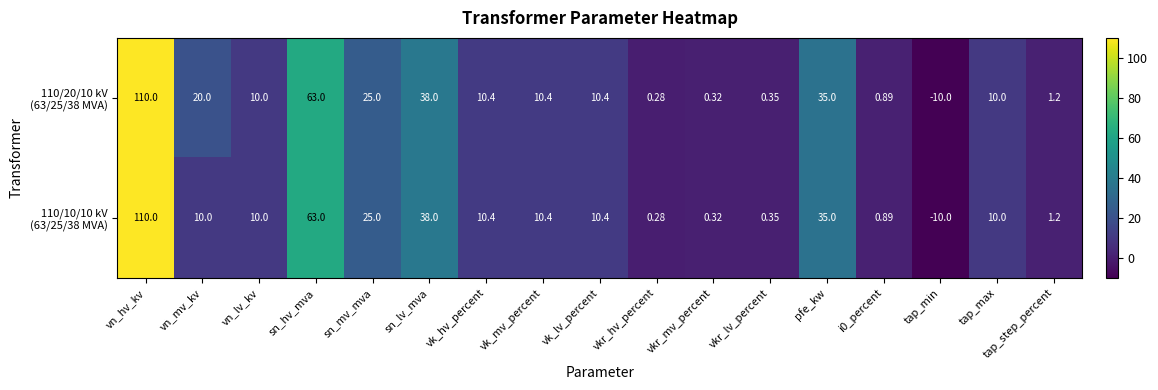

Which label corresponds to the smallest value in the chart?

tap_min